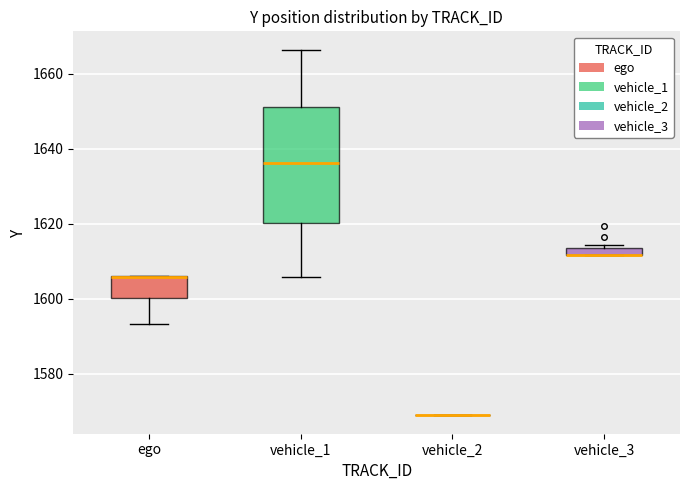

Where does the median line of the box for vehicle_1 sit on the y-axis? The values are not printed on the chart, so give them approximately, as read against the axis.

1636